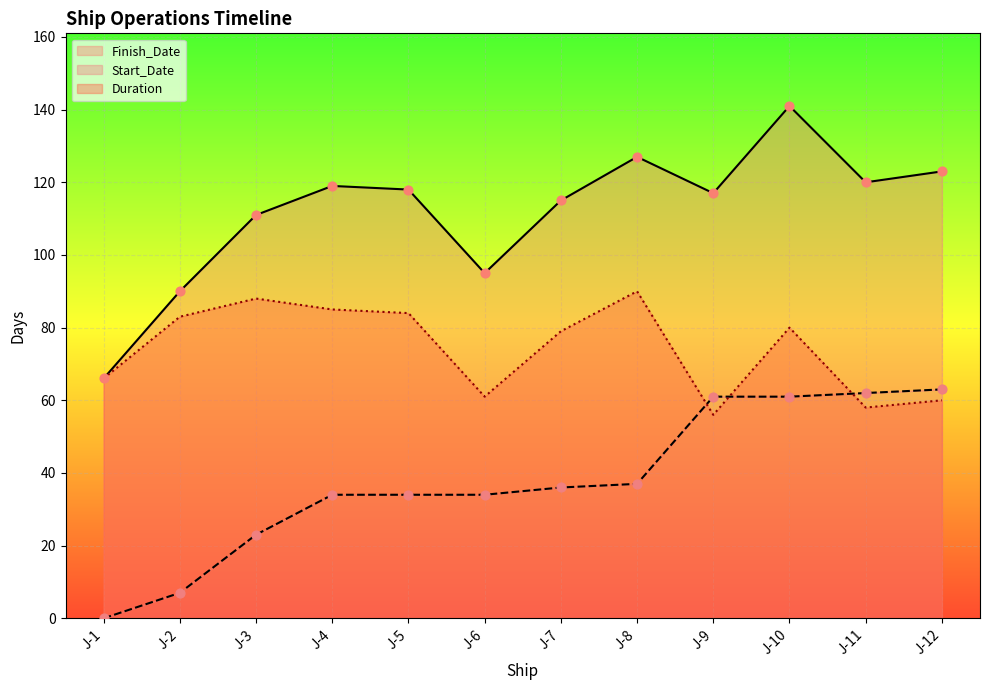

Is the value of Finish_Date at J-5 greater than the value of Duration at J-11?

Yes